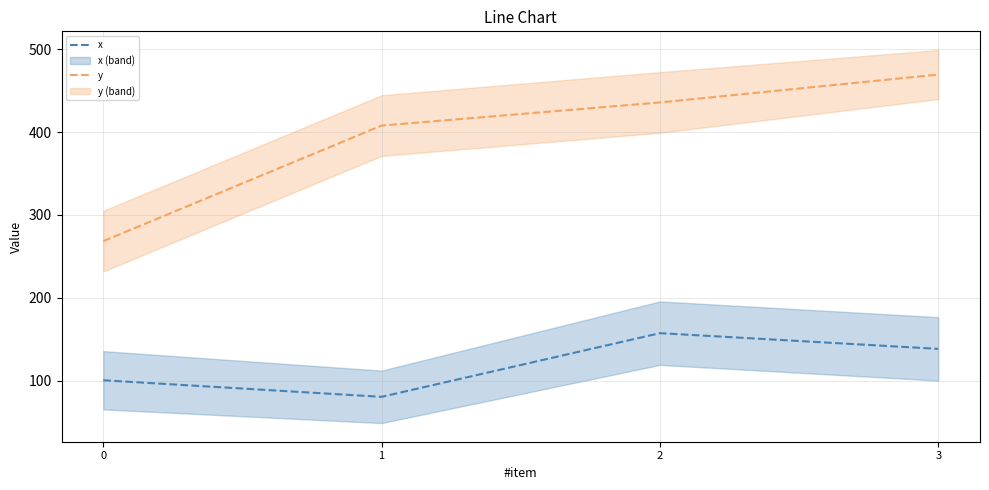

Which series has the widest spread of values?

y